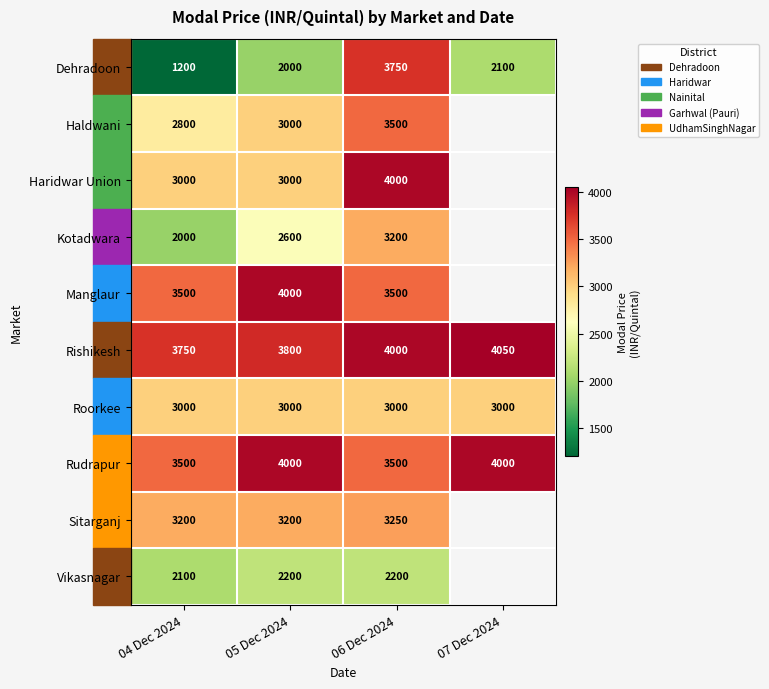

What is the minimum value for Dehradoon?

1200